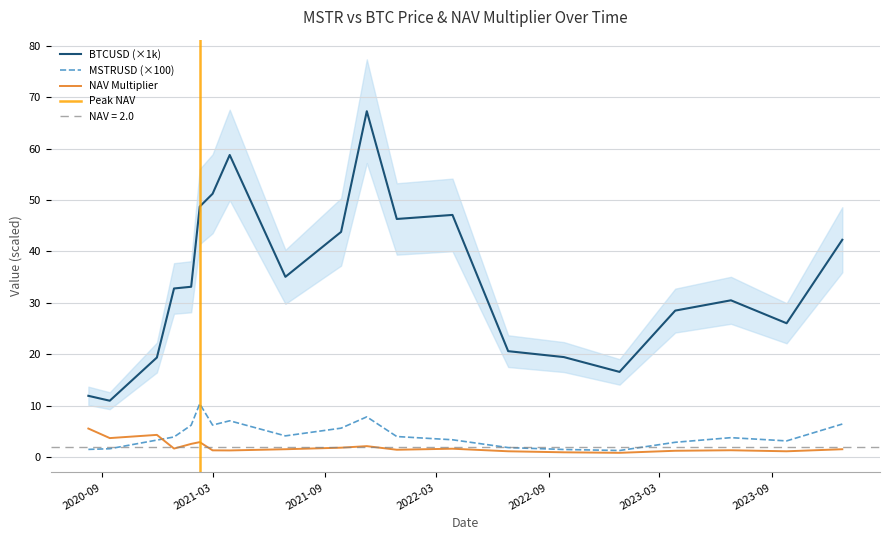

True or false: NAV Multiplier and BTCUSD (×1k) intersect in this chart.

False